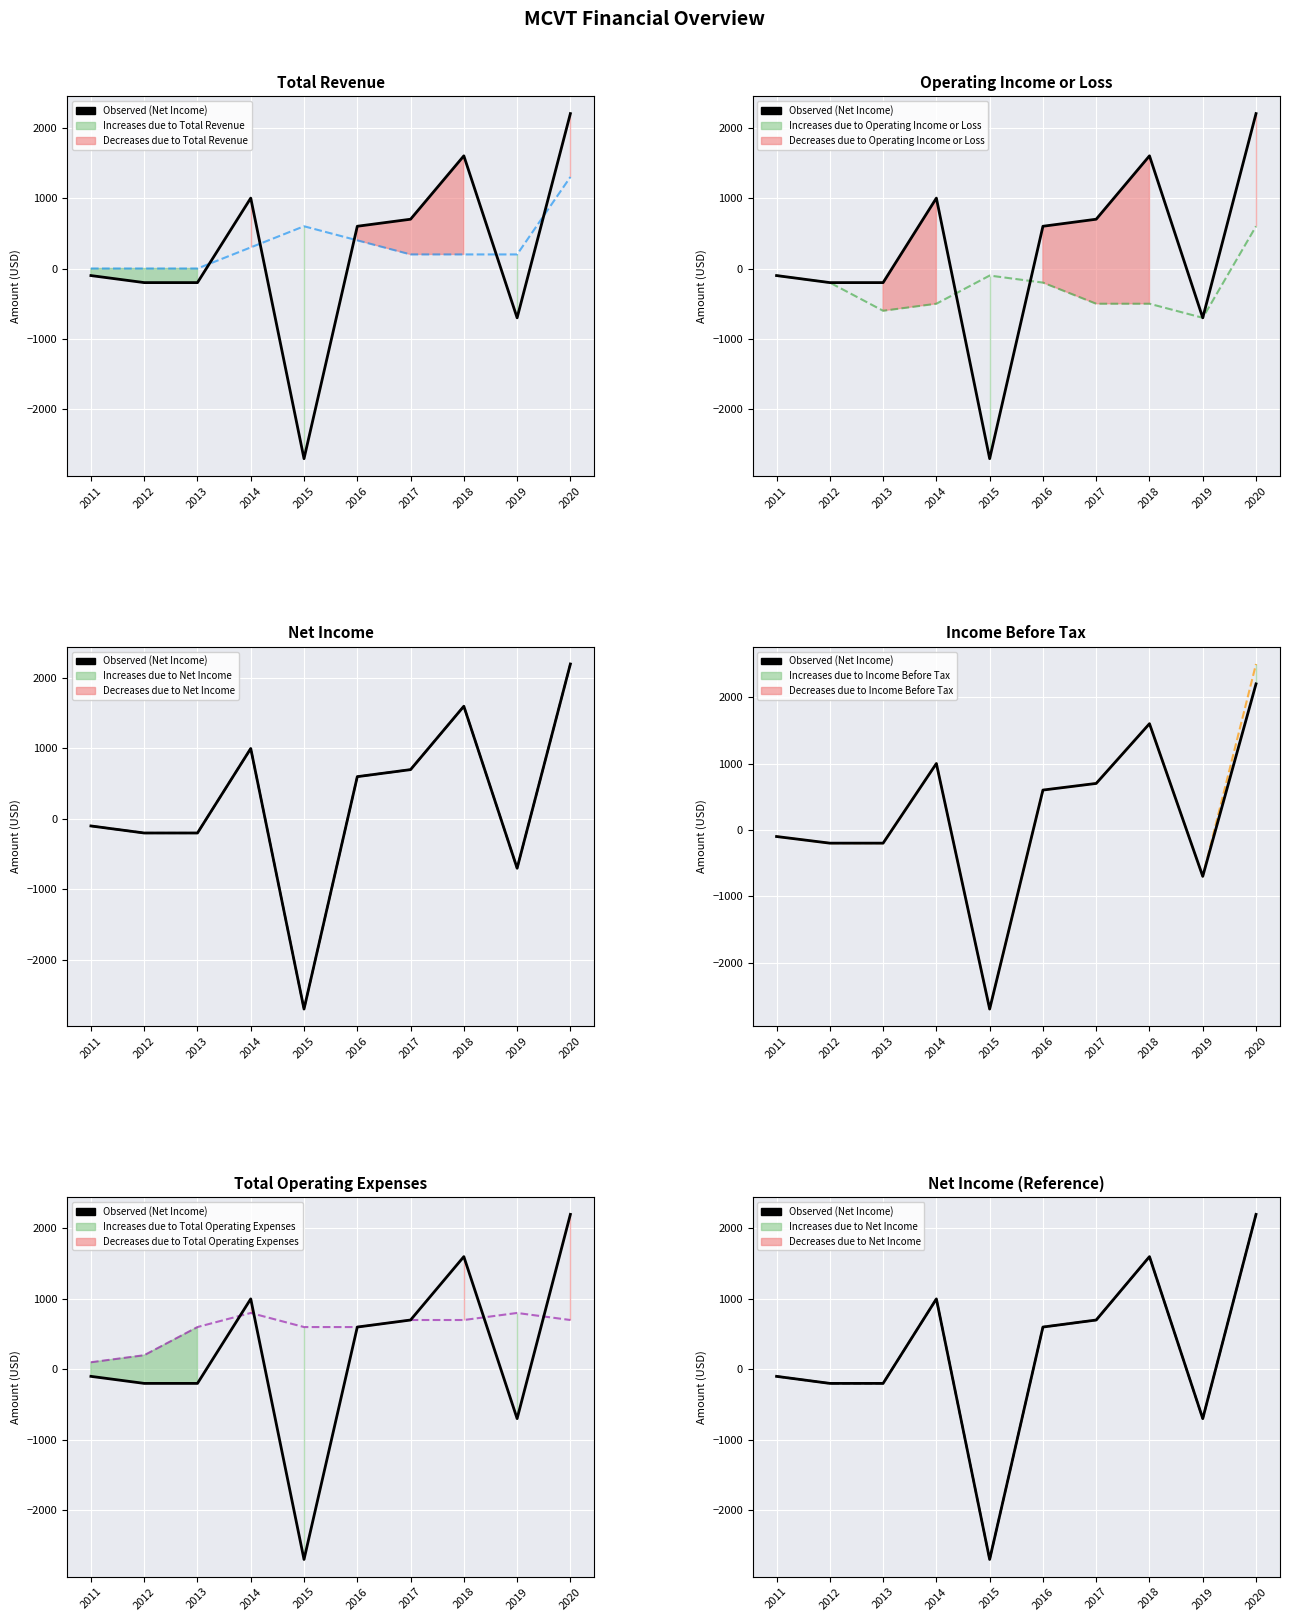

Where do Net Income (series) and Total Operating Expenses (series) first cross each other?

2013 and 2014